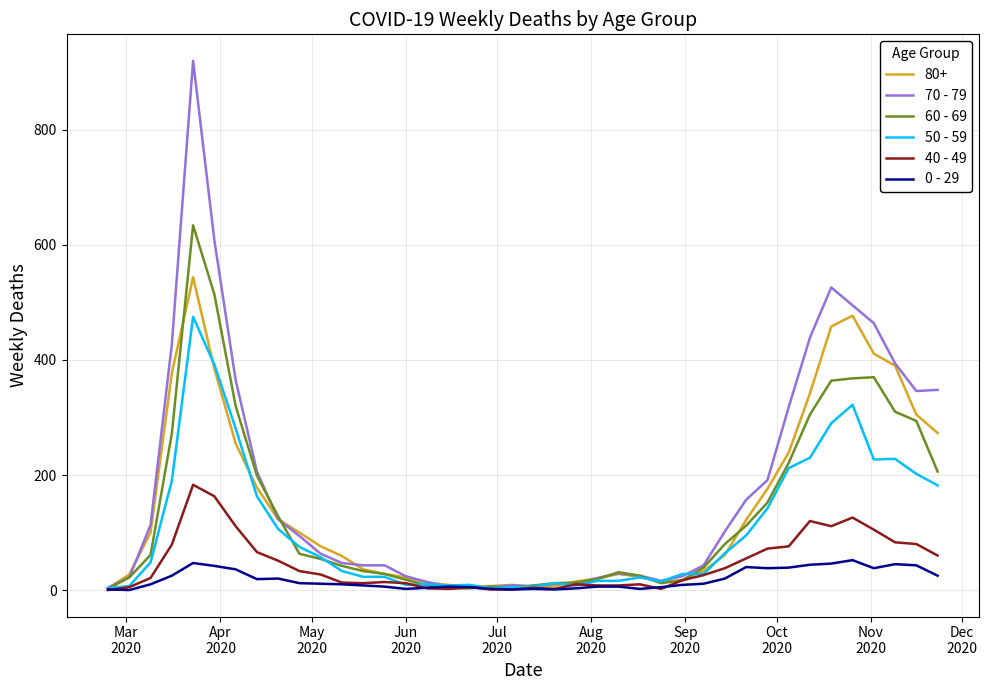

Which series has the widest spread of values?

70 - 79